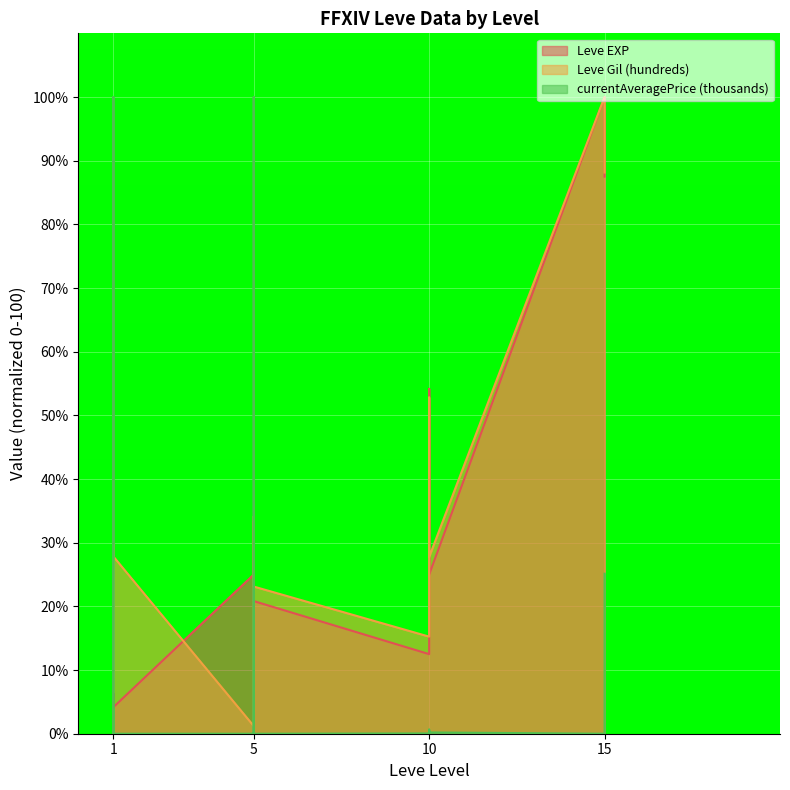

Reading right to left, list all the values displayed in this chart.

Leve EXP: 15=87.5	15=100.0	10=25.0	10=25.0	10=54.2	10=37.5	10=37.5	10=12.5	5=20.8	5=25.0	5=25.0	5=33.3	5=25.0	5=25.0	1=4.2	1=8.3	1=4.2	1=4.2	1=8.3	1=4.2
Leve Gil (hundreds): 15=88.1	15=100.0	10=27.8	10=27.8	10=52.8	10=40.3	10=40.3	10=15.2	5=23.1	5=27.6	5=27.6	5=34.1	5=1.2	5=1.2	1=27.8	1=29.9	1=6.5	1=27.8	1=8.9	1=27.8